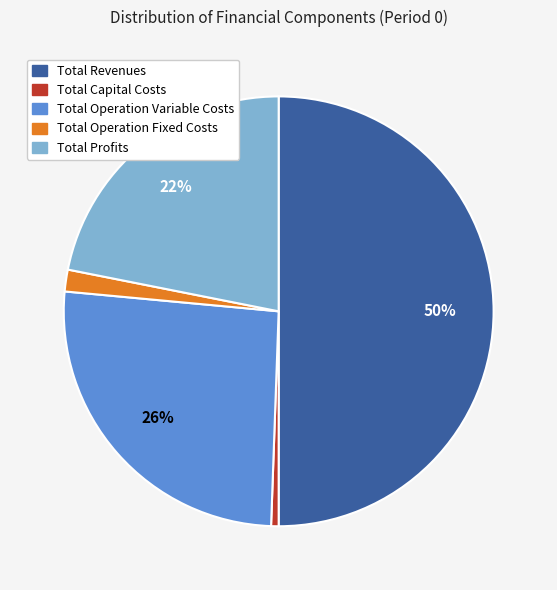

Combined, do Total Capital Costs and Total Operation Fixed Costs account for over 50%?

No